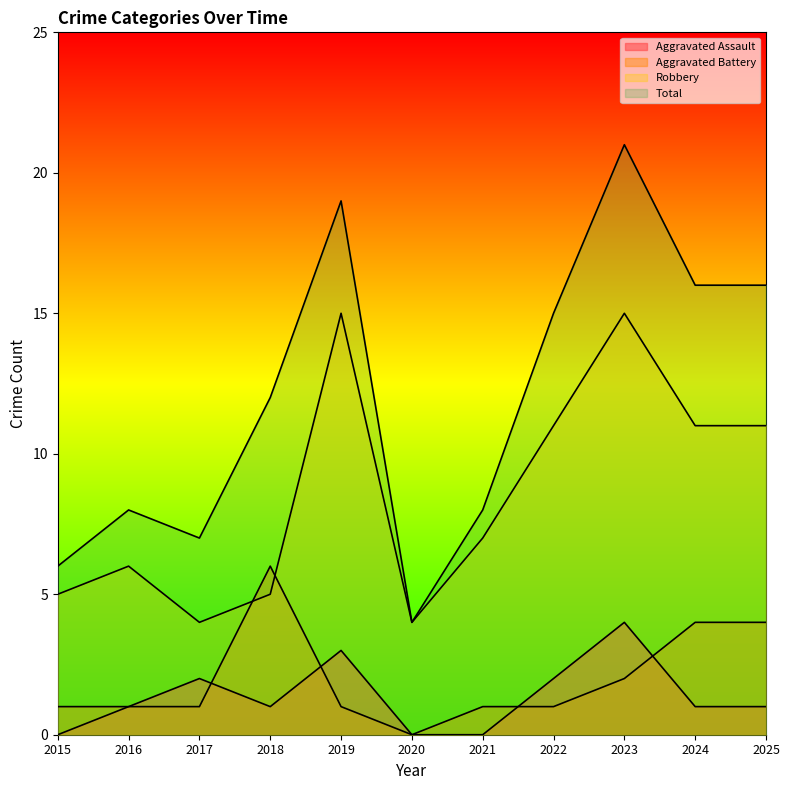

True or false: Total has more than 1 interior local peaks.

True